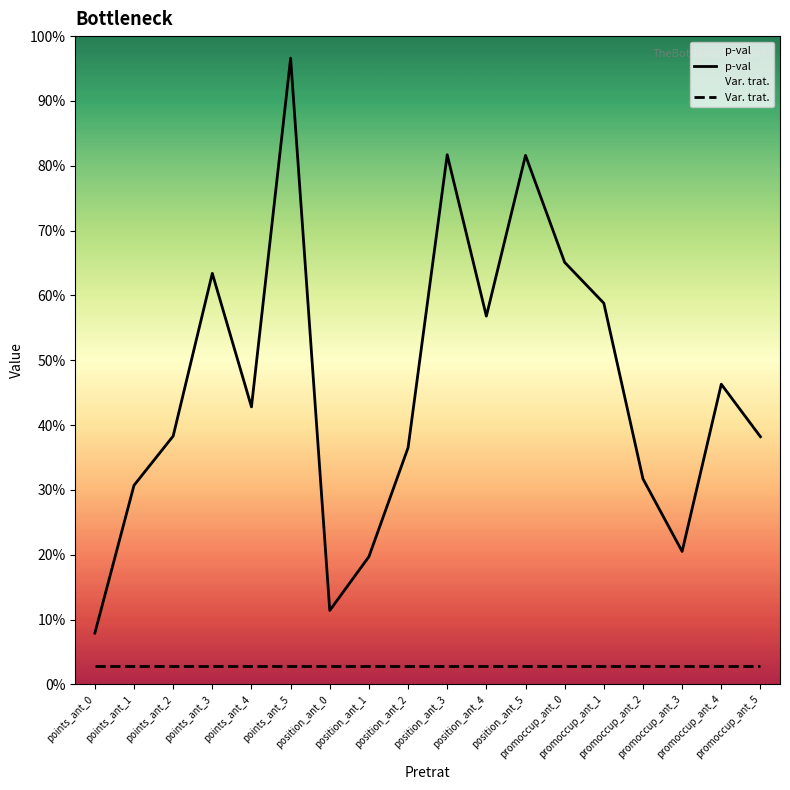

What is the difference between the highest and lowest values at position_ant_4?

0.5